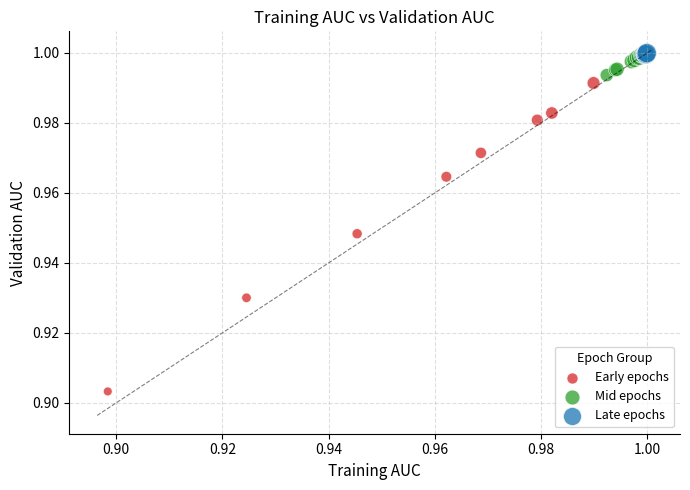

Which series reaches the minimum Y coordinate?

Early epochs